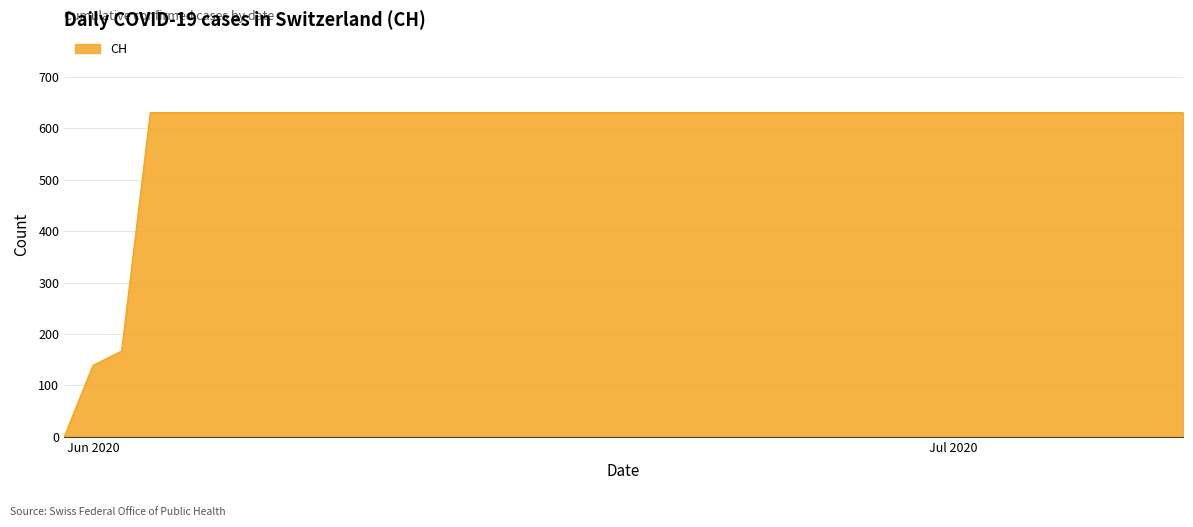

What is the greatest value displayed?

631